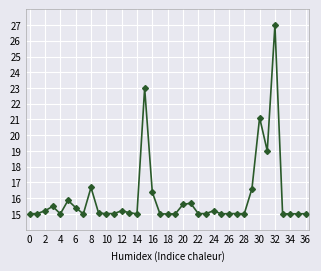

True or false: there are more than 0 points higher than both neighbors.

True